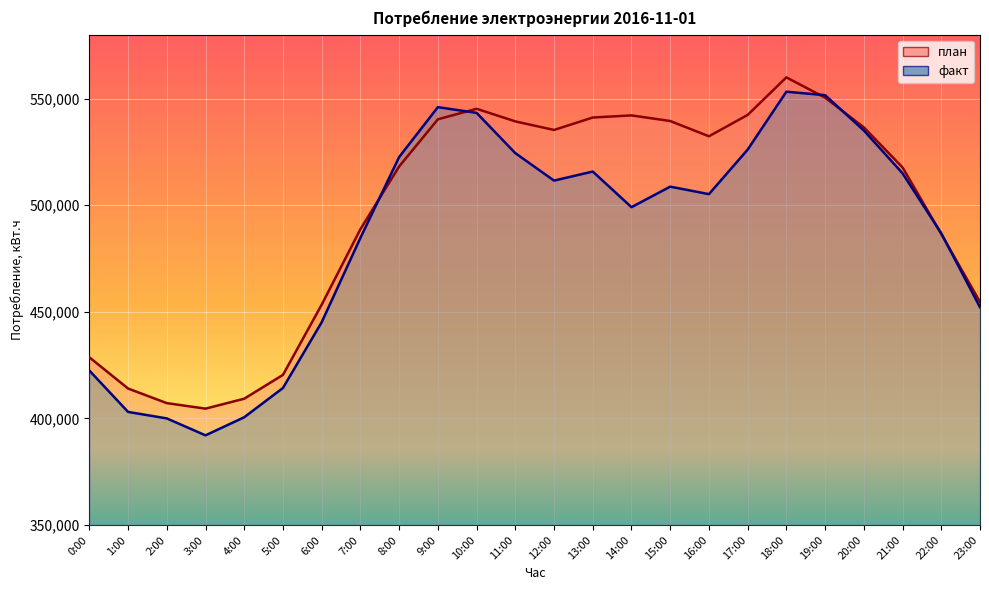

What is the approximate value of план at 11:00, to the nearest 50?

539300